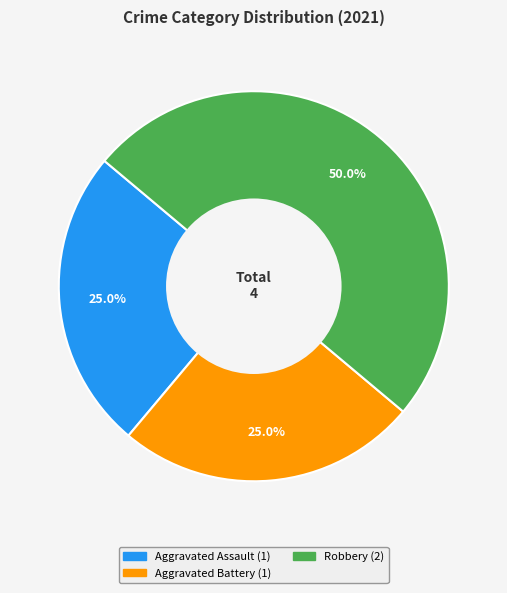

Is it true that Aggravated Battery is 38% of the pie?

False